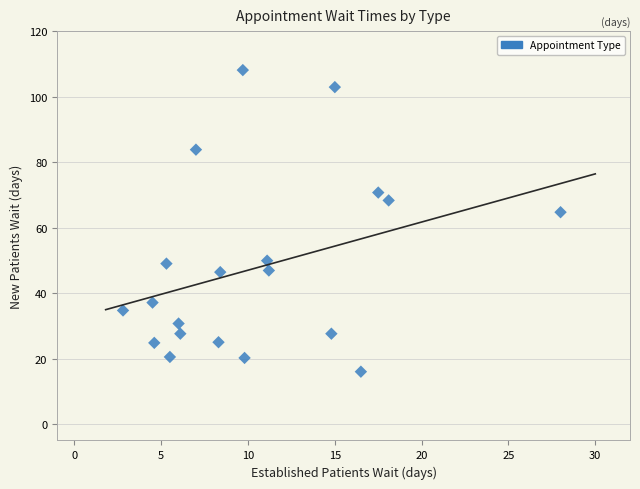

What Y value in the scatter plot is closest to 62?

64.7